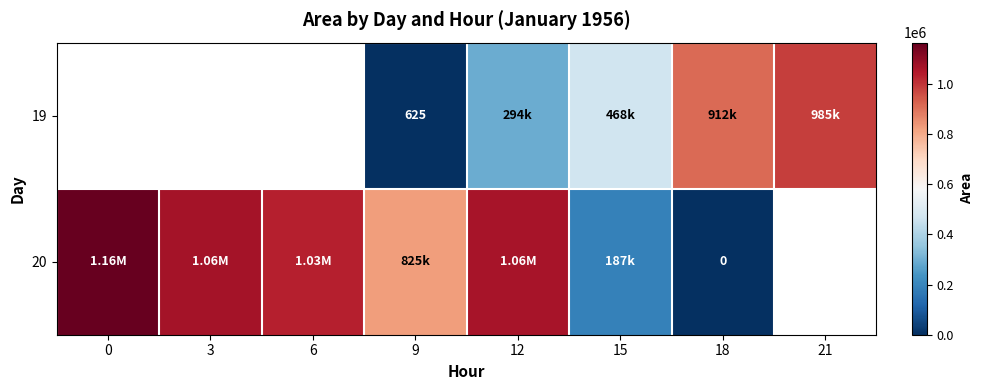

Between 12 and 21, which series saw the biggest shift?

19